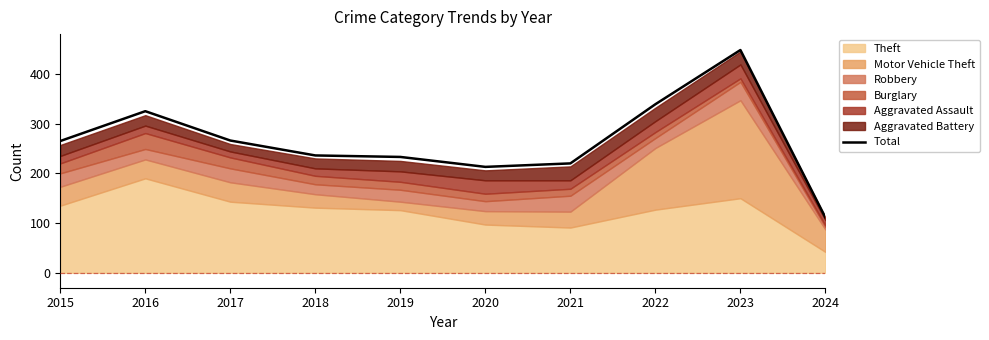

What is the average value?

266